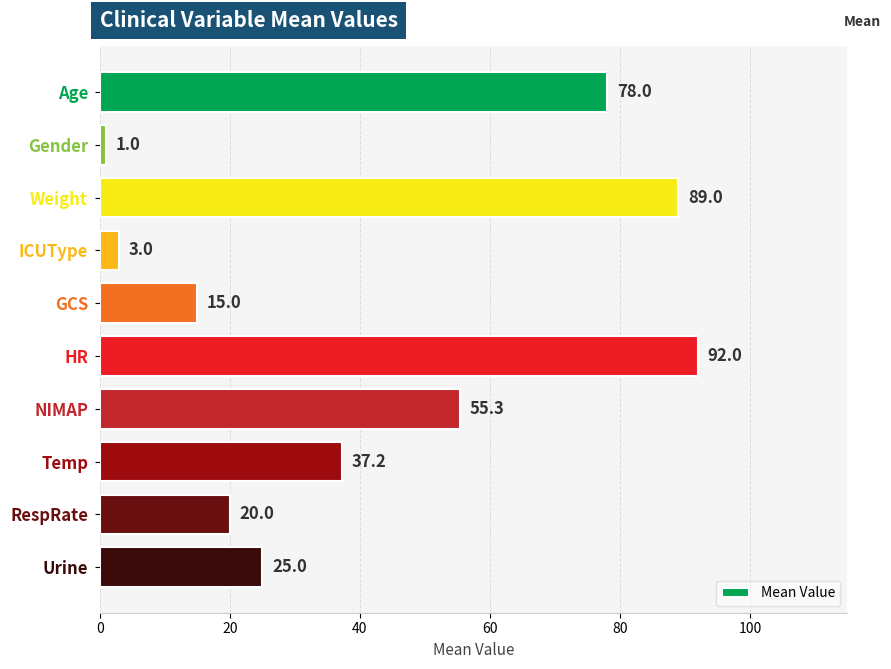

Are the bars grouped side by side (vs. stacked)?

No